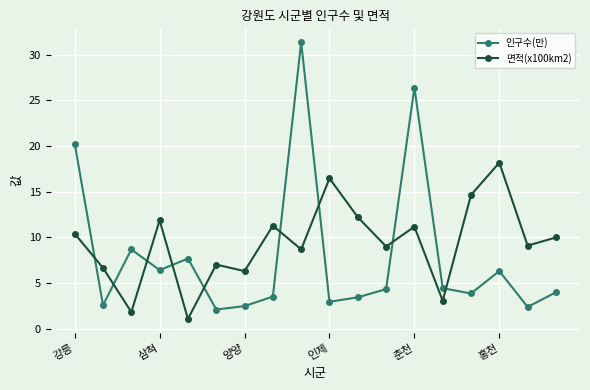

After their last crossing, which series has the higher values: 인구수(만) or 면적(x100km2)?

면적(x100km2)